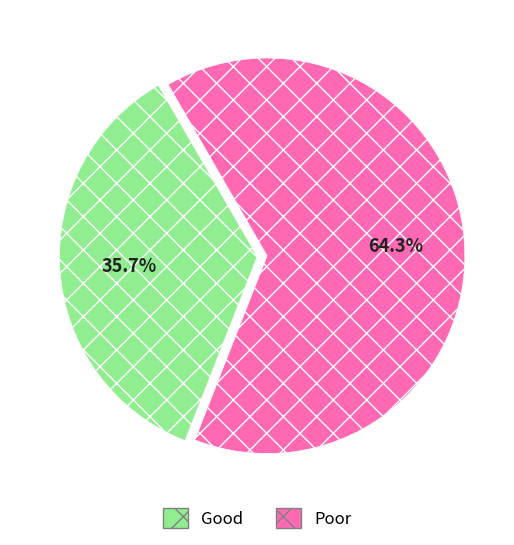

Which category has the smallest portion of the pie?

Good